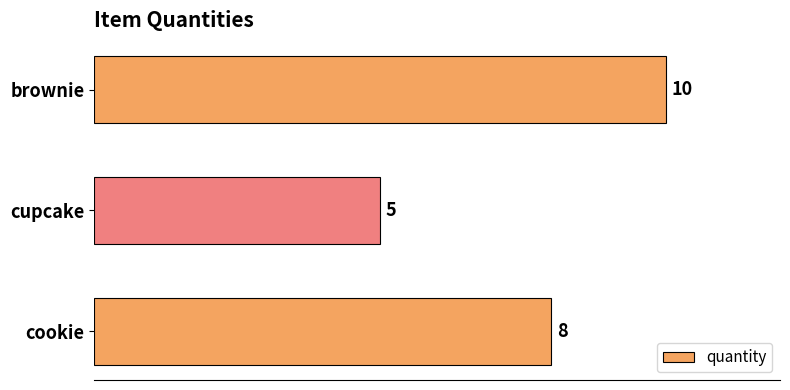

True or false: the data shows 10 at brownie.

True